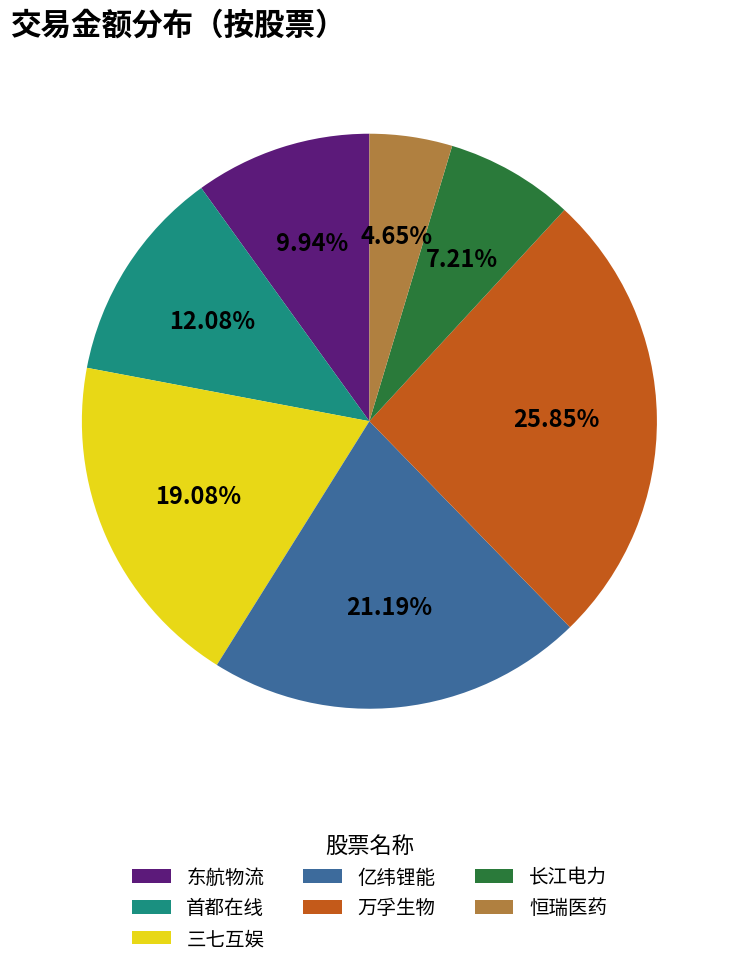

Rank the categories by value from lowest to highest.

恒瑞医药, 长江电力, 东航物流, 首都在线, 三七互娱, 亿纬锂能, 万孚生物